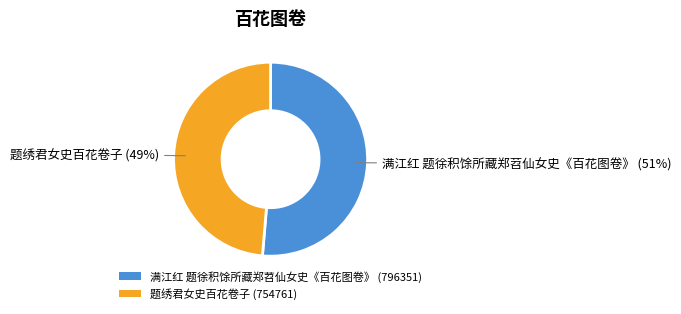

Is 题绣君女史百花卷子 the majority of the pie?

No